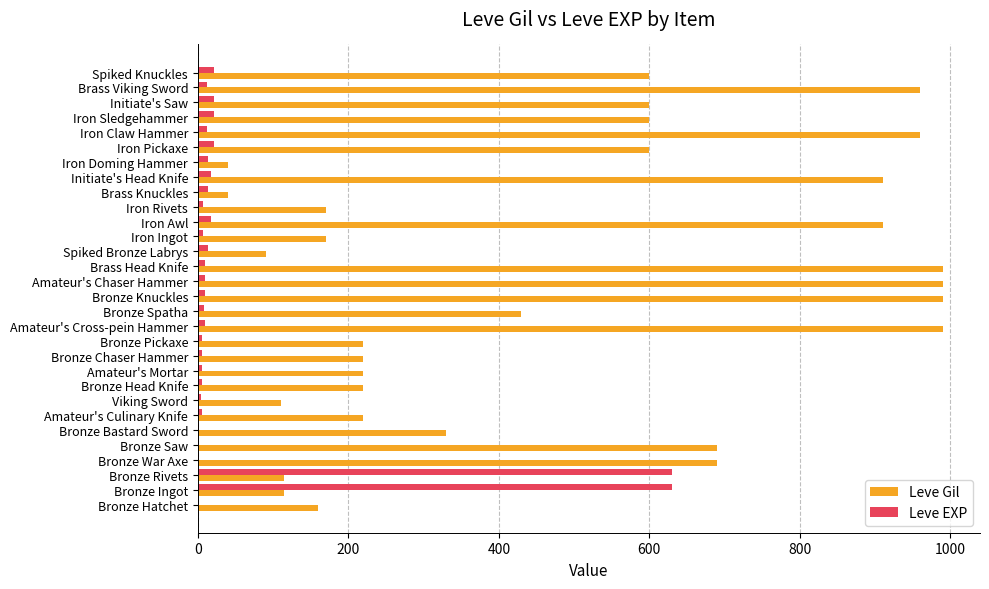

Which series changed the most between Bronze Saw and Bronze Head Knife?

Leve Gil